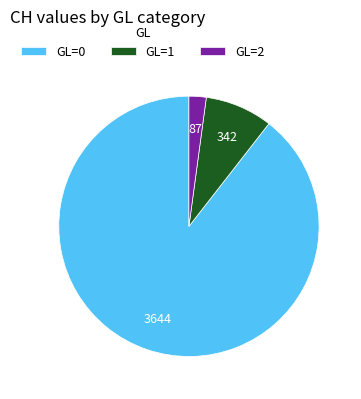

Is the sum of GL=2 and GL=0 greater than half?

Yes